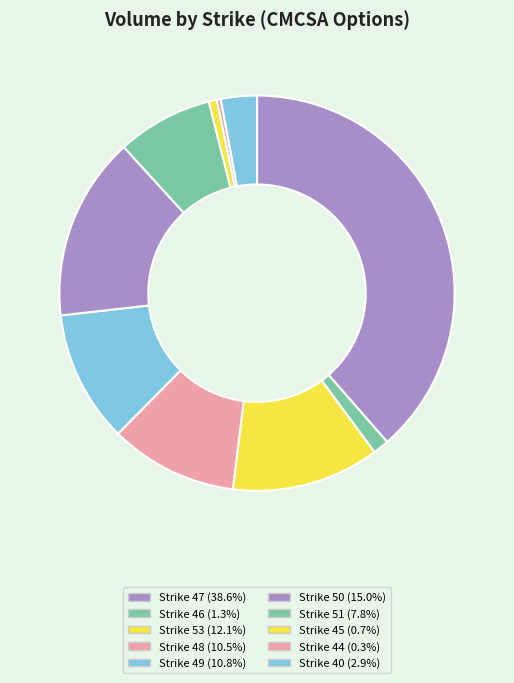

How many segments does this pie chart have?

10